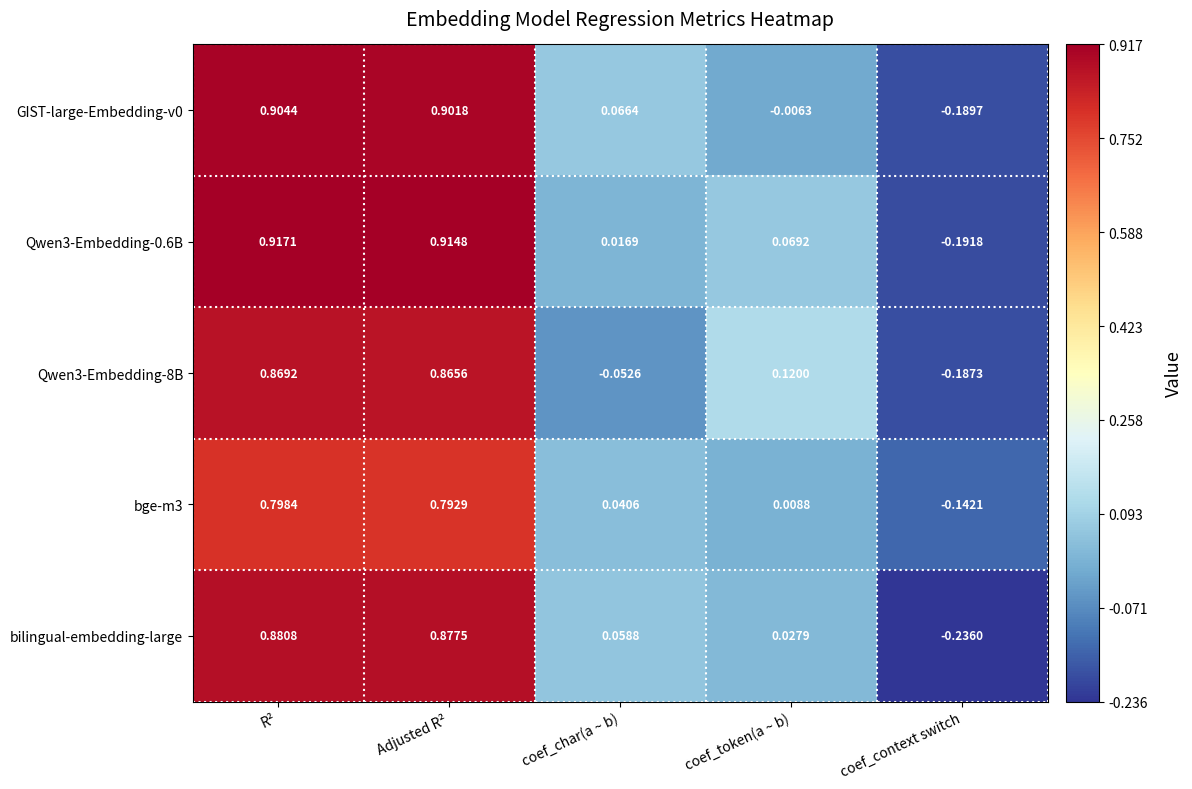

At which category does the chart reach its peak across all series?

R²